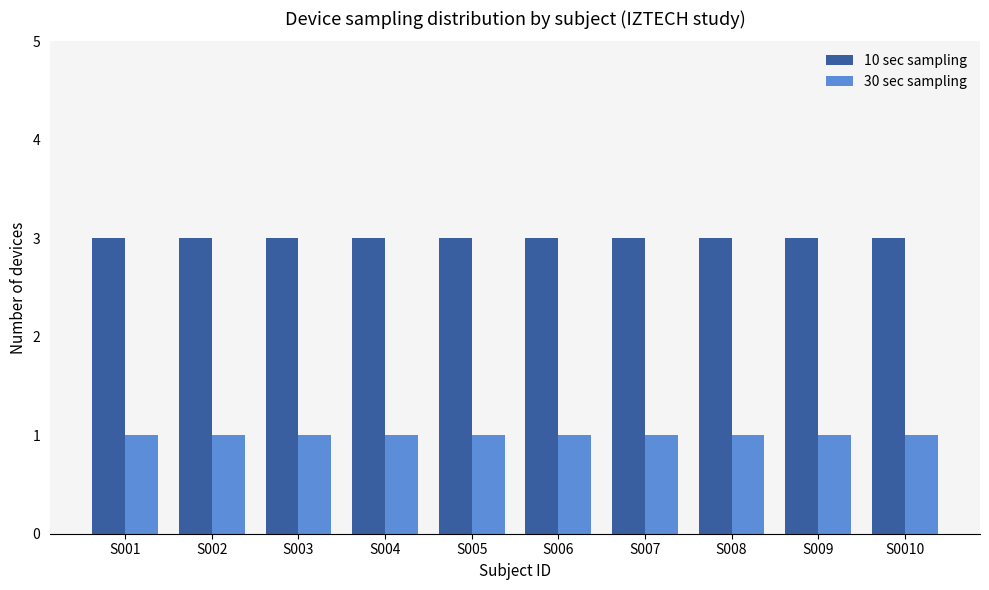

Is it true that 10 sec sampling equals 3 at S008?

True